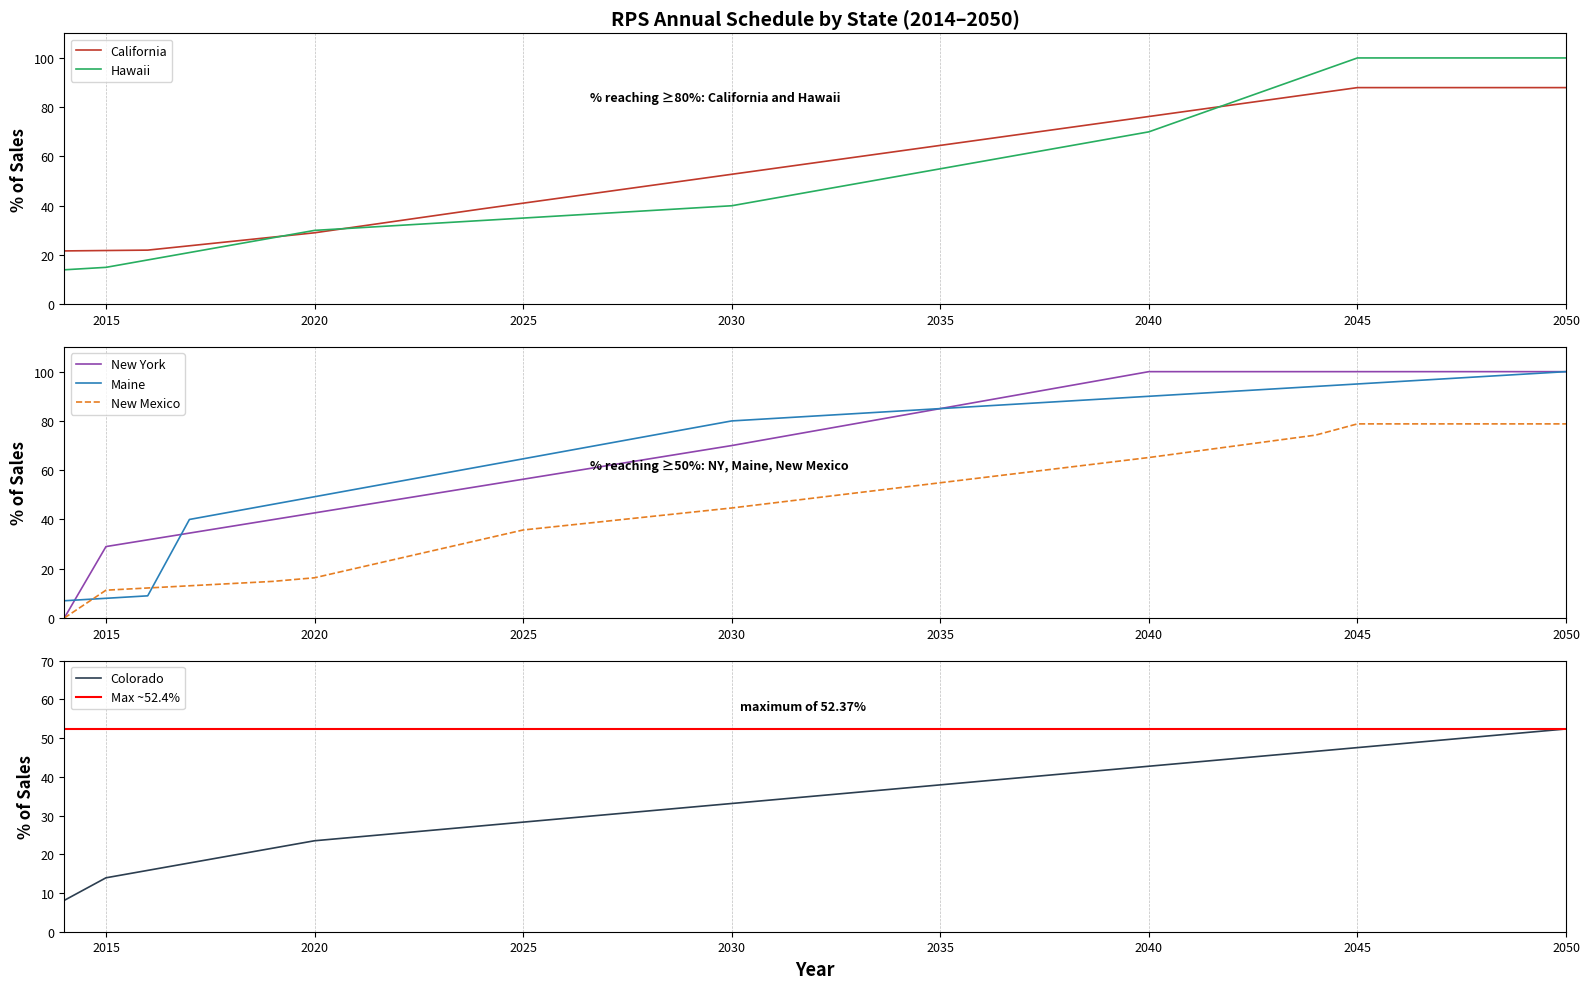

What is the highest value of the Hawaii series?

100.0